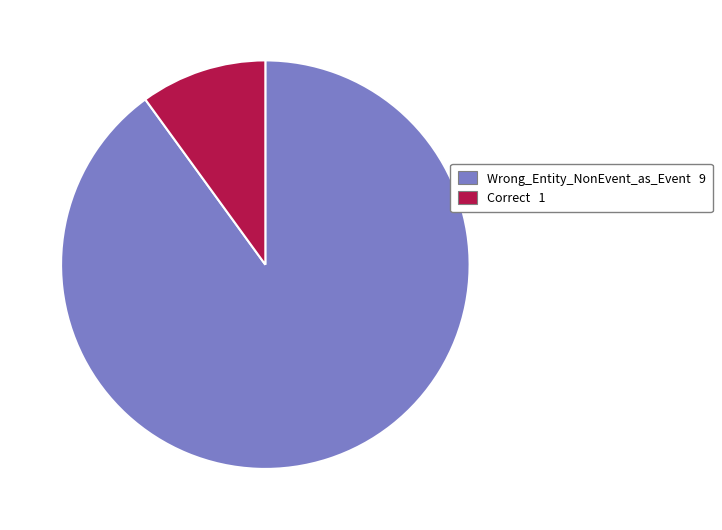

How many segments does this pie chart have?

2